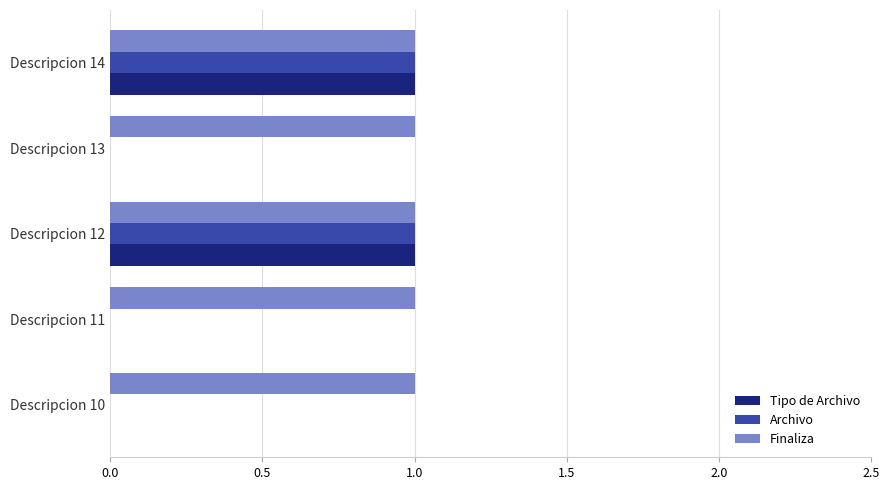

The value of Finaliza at Descripcion 13 is 2. True or false?

False